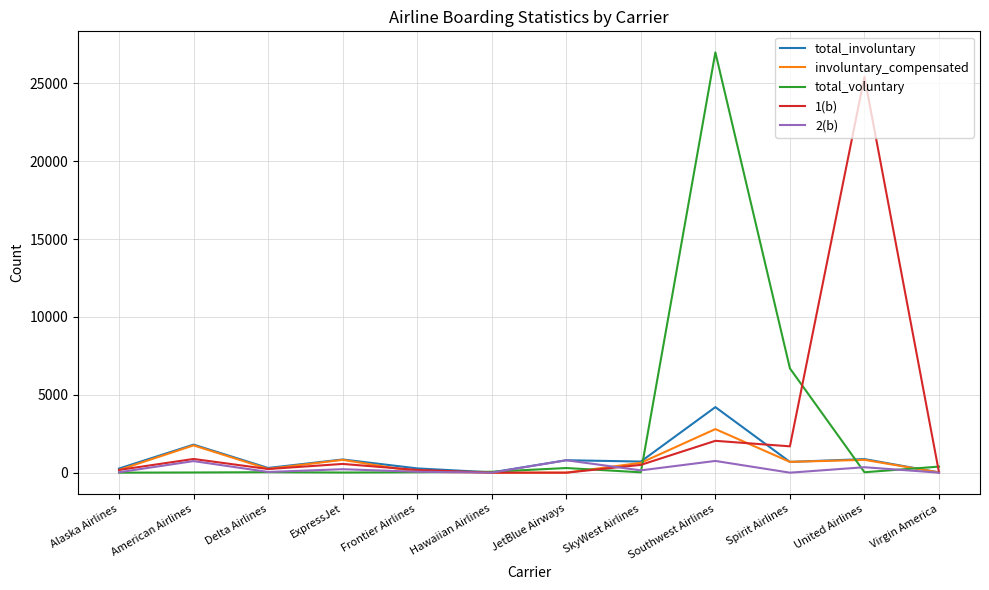

Is this an area chart (filled region under the line)?

No